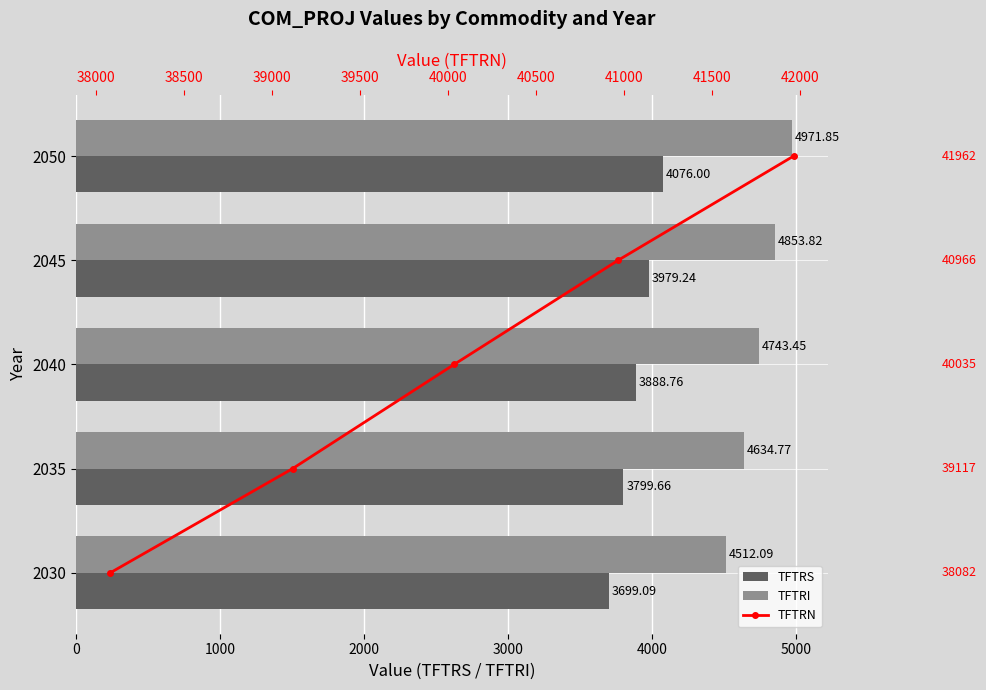

Is the value of TFTRI at 2035 greater than the value of TFTRS at 2040?

Yes